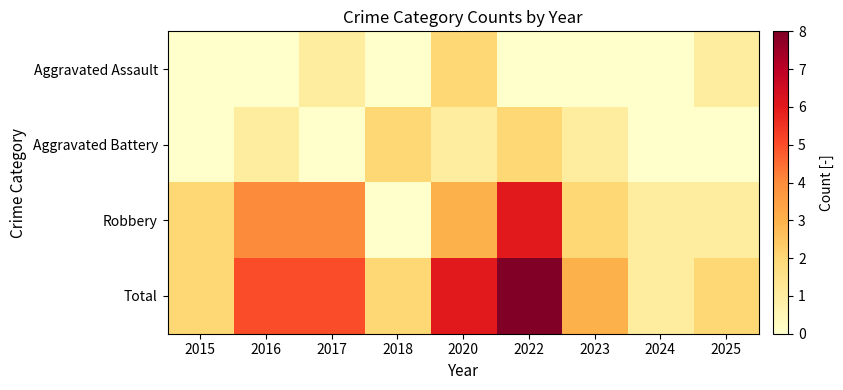

List the series in order of their peak value, highest first.

Total, Robbery, Aggravated Assault, Aggravated Battery